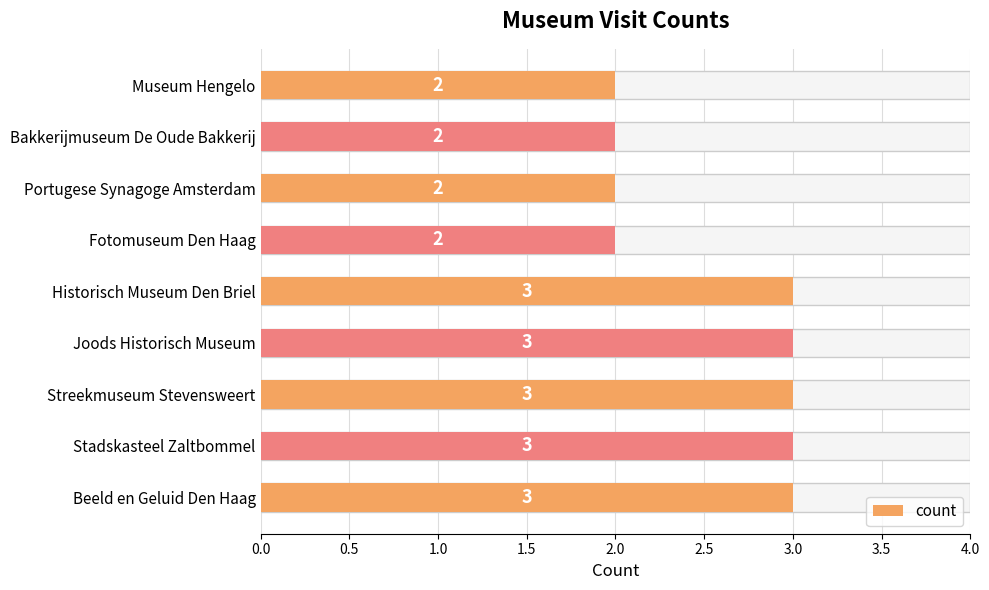

What is the difference between the second highest and second lowest values?

1